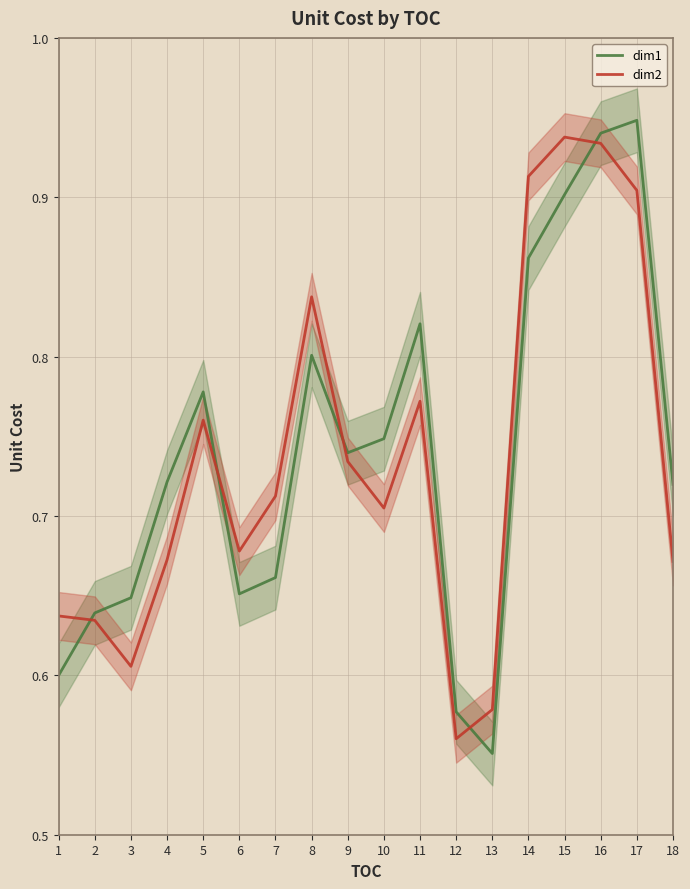

At which category does dim1 reach its first local peak?

5